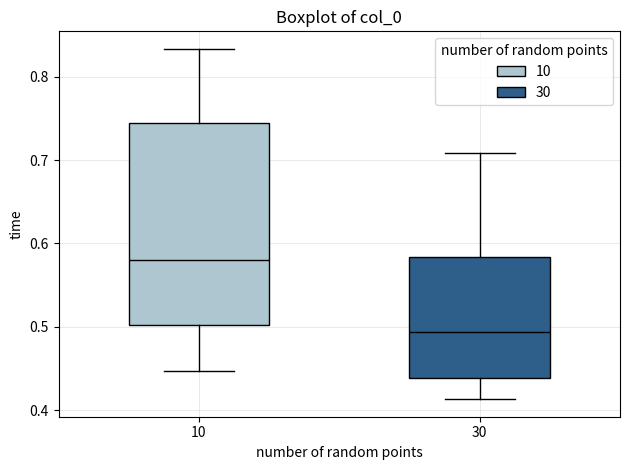

Which box has the lowest median line?

30